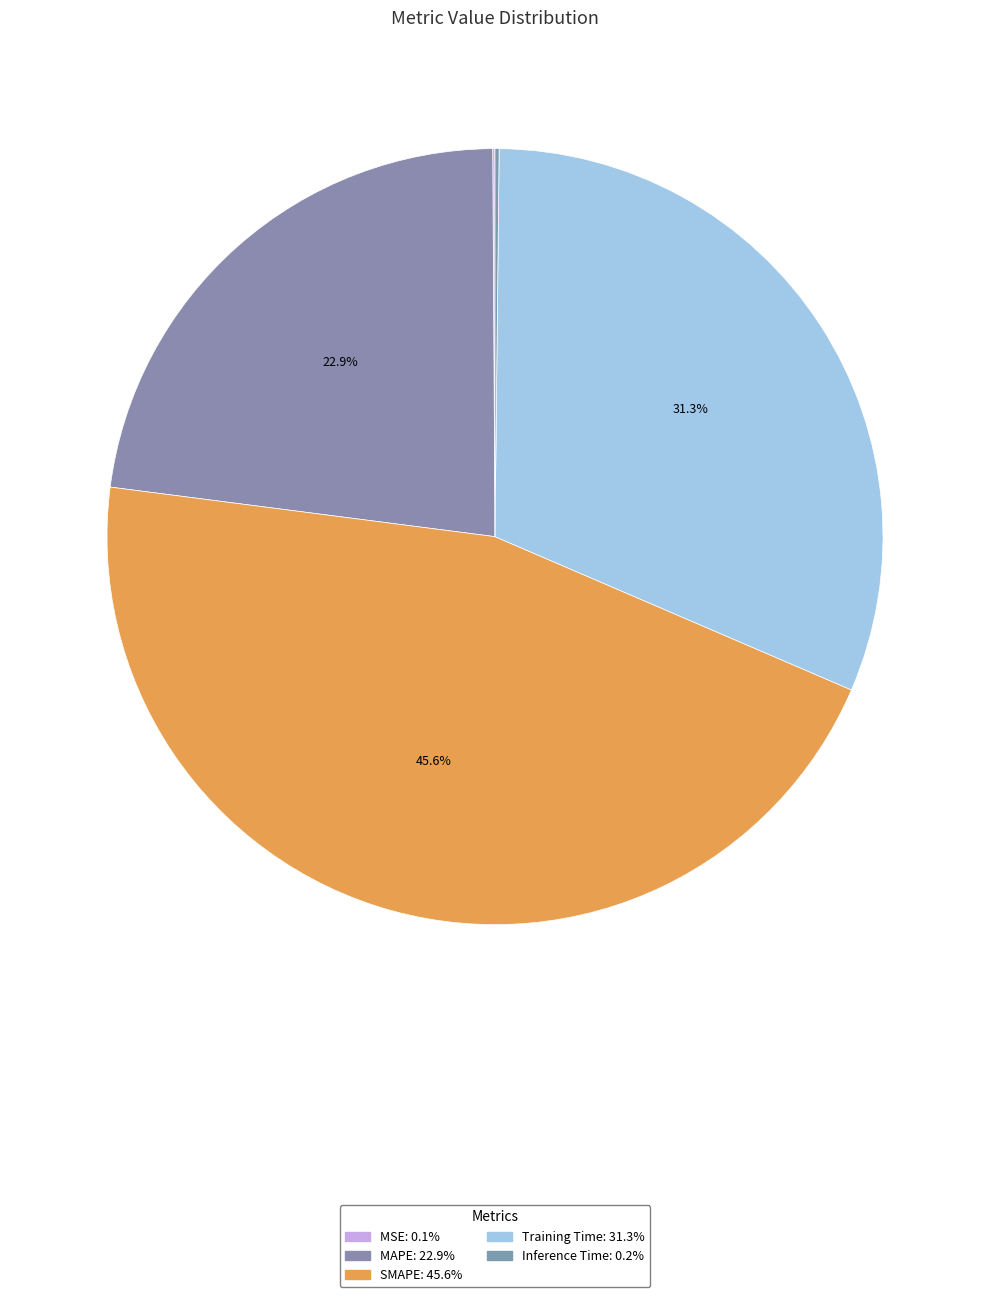

Rank the categories by value from lowest to highest.

MSE, Inference Time, MAPE, Training Time, SMAPE